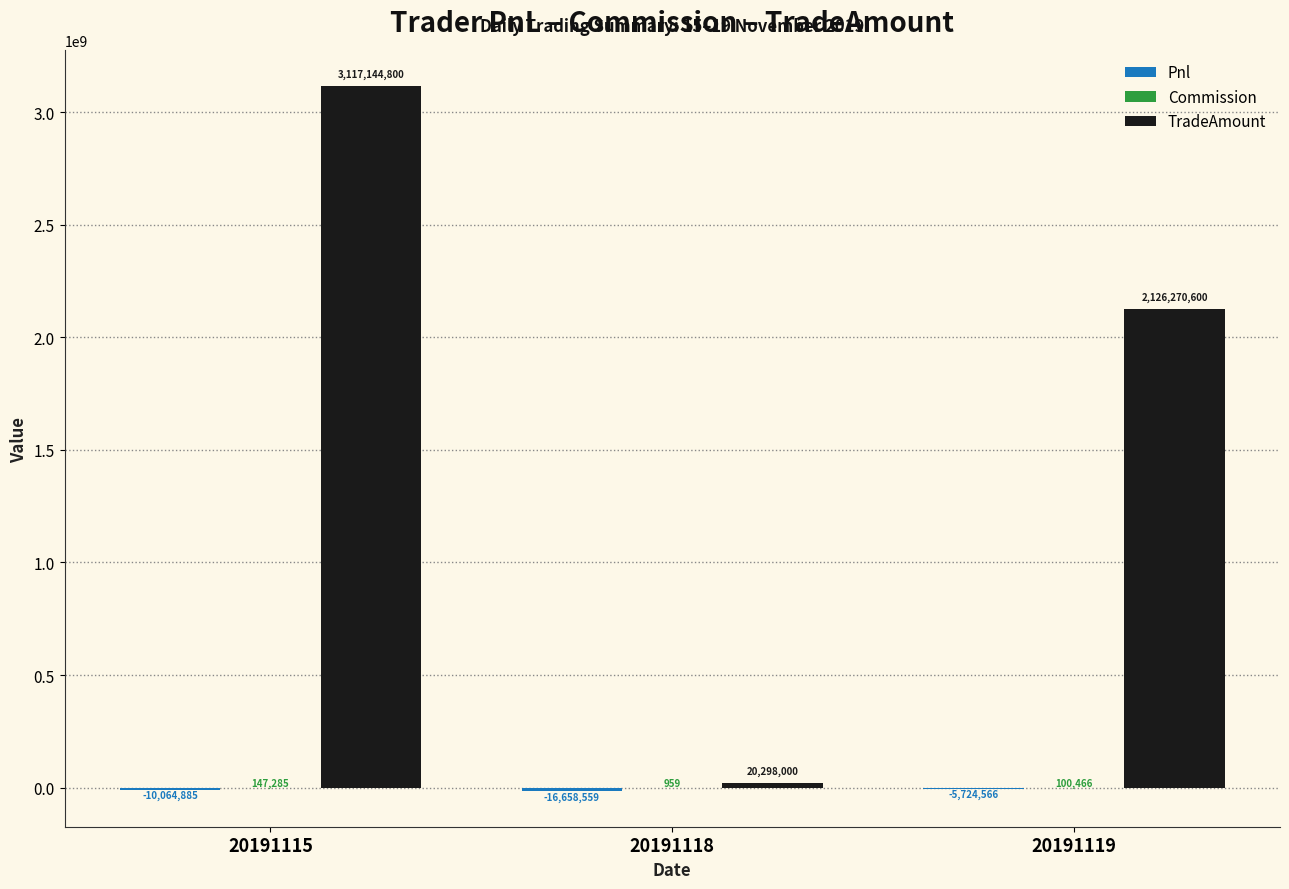

Which series changed the most between 20191115 and 20191119?

TradeAmount